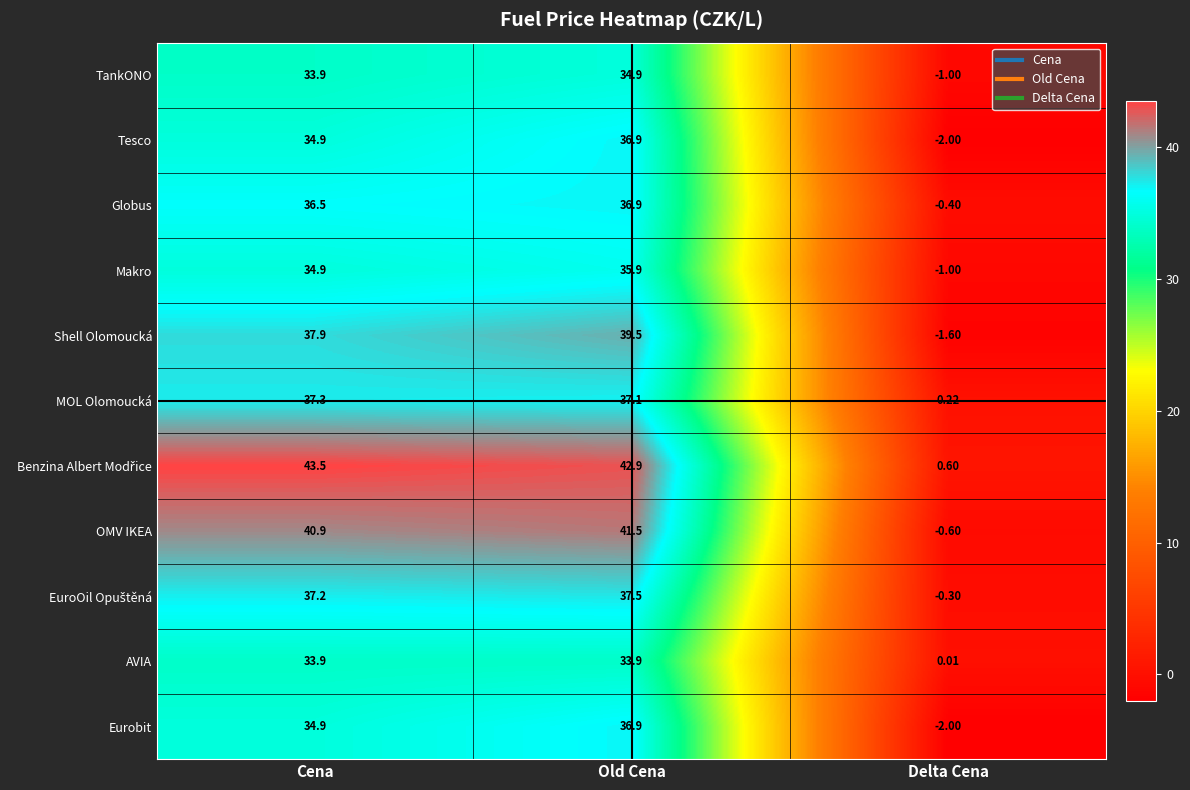

At which category does the chart reach its minimum across all series?

Delta Cena